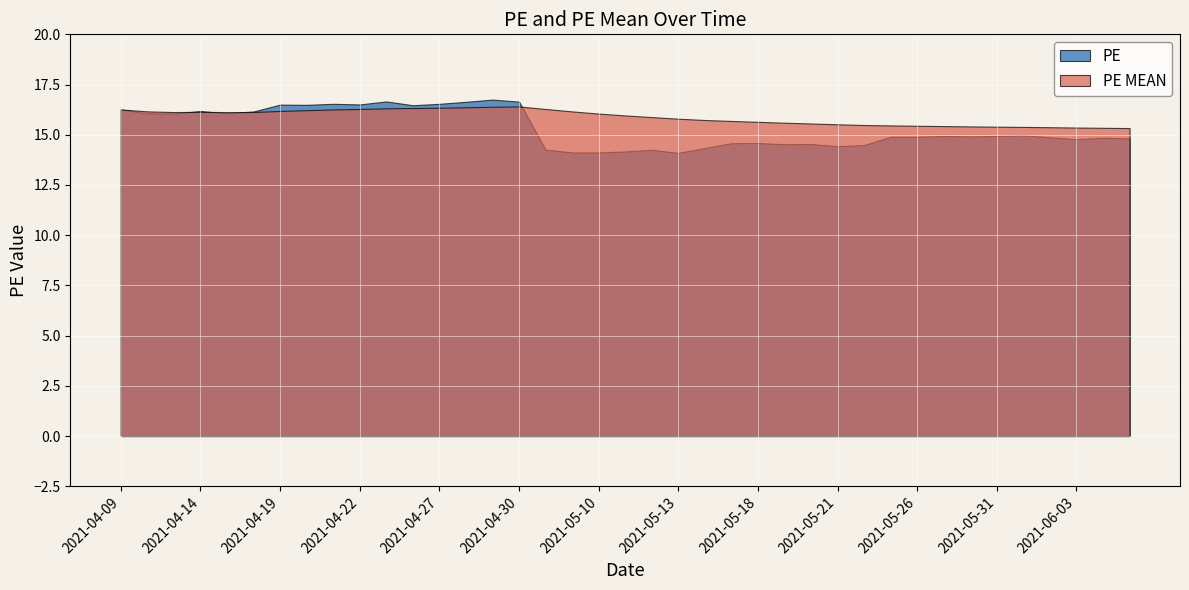

True or false: PE MEAN has a value of 16.3 at 10.

True